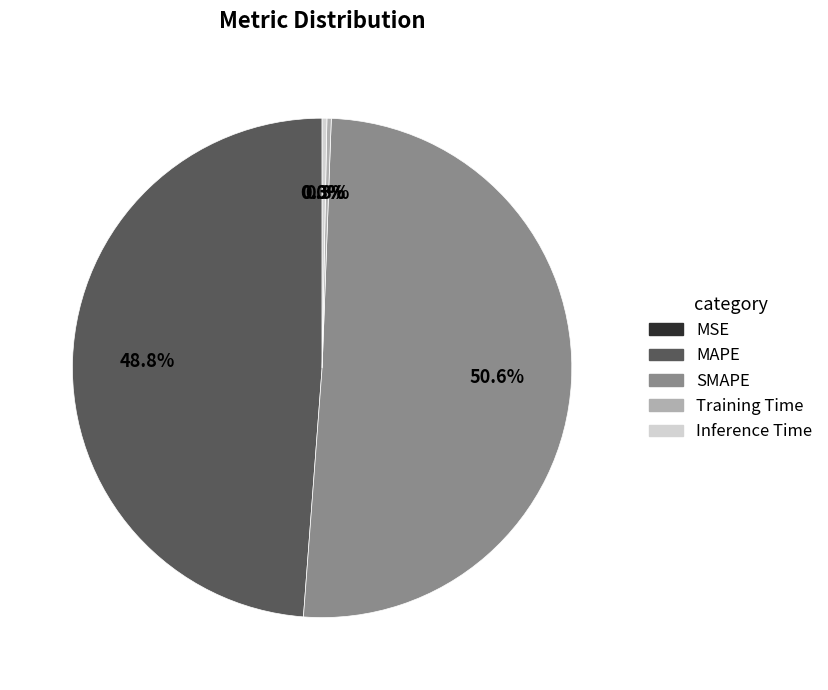

Is it true that MAPE is 49% of the pie?

True